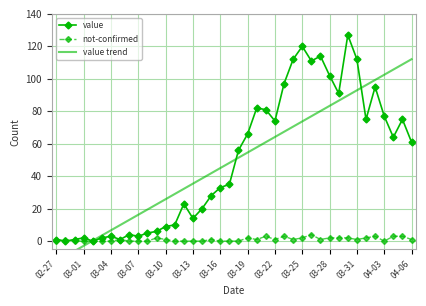

How many times do value and value trend cross each other?

3